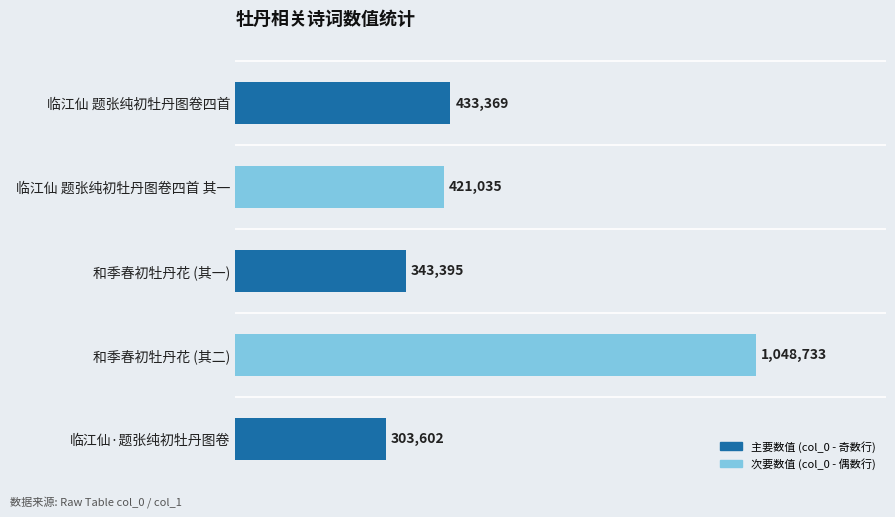

At which category does the chart reach its peak across all series?

和季春初牡丹花 (其二)